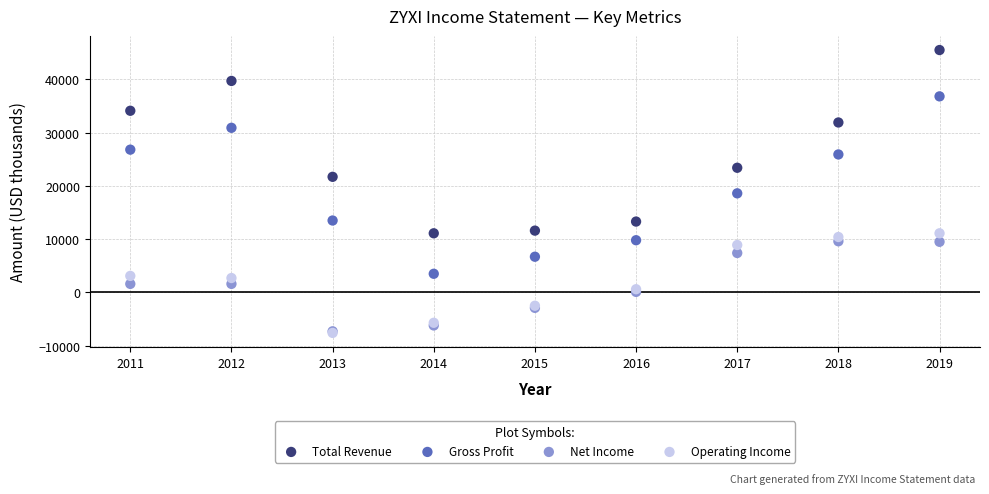

In the Total Revenue series, what Y value is closest to 28300?

31900